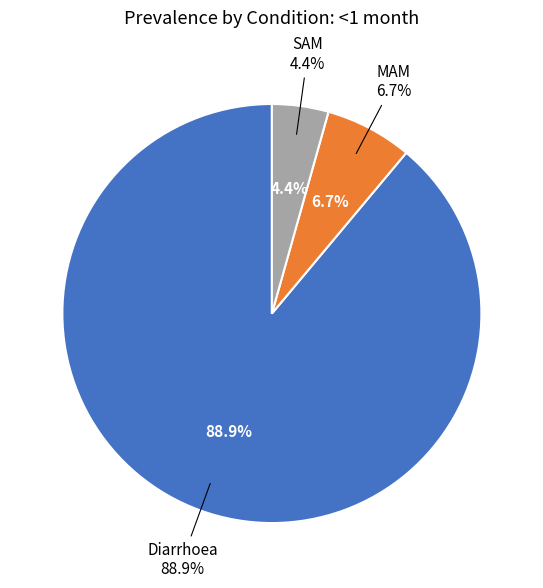

Rank the categories by value from highest to lowest.

Diarrhoea, MAM, SAM